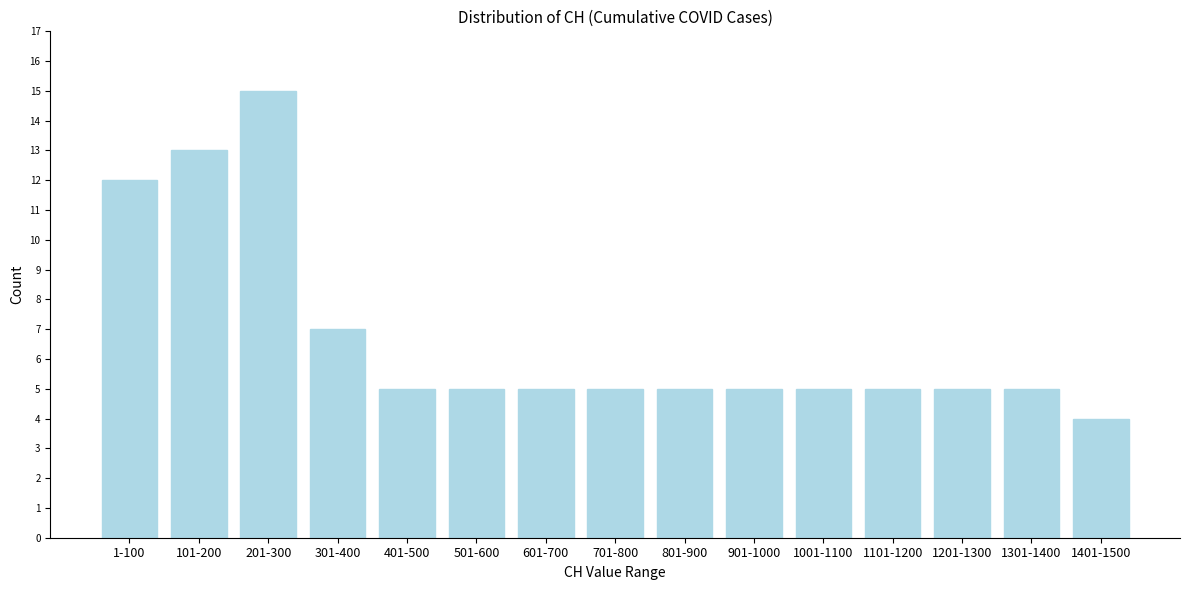

Reading left to right, transcribe all the data shown in this chart.

12	13	15	7	5	5	5	5	5	5	5	5	5	5	4